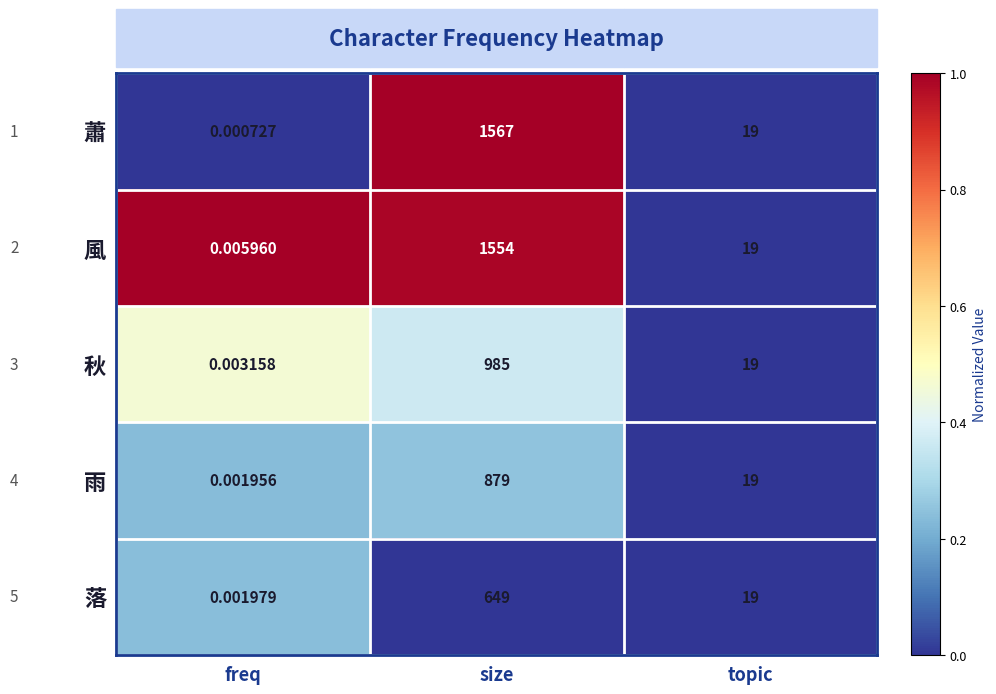

Which series has the widest spread of values?

蕭